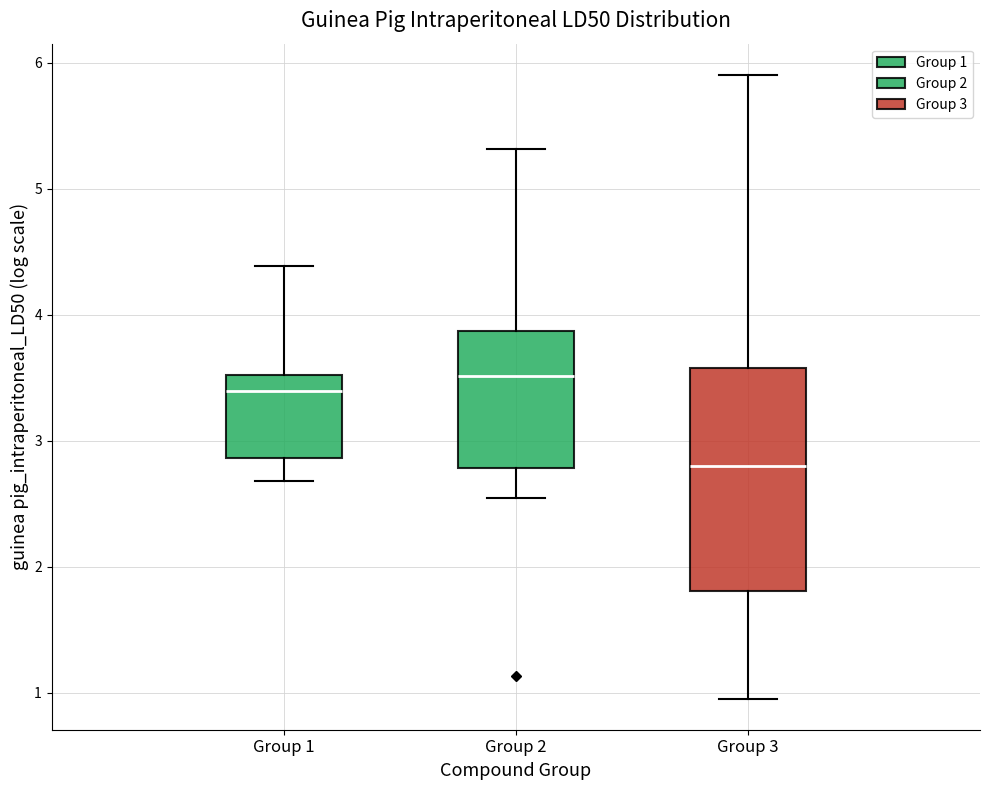

Reading left to right, transcribe this box plot: for each box, give where its median line is, the range the box spans, and where its two whiskers end, as read against the y-axis. The values are not printed on the chart, so give them approximately, as read against the axis.

Group 1: median 3.4, box 2.9 to 3.5, whiskers 2.7 to 4.4
Group 2: median 3.5, box 2.8 to 3.9, whiskers 2.5 to 5.3
Group 3: median 2.8, box 1.8 to 3.6, whiskers 1.0 to 5.9